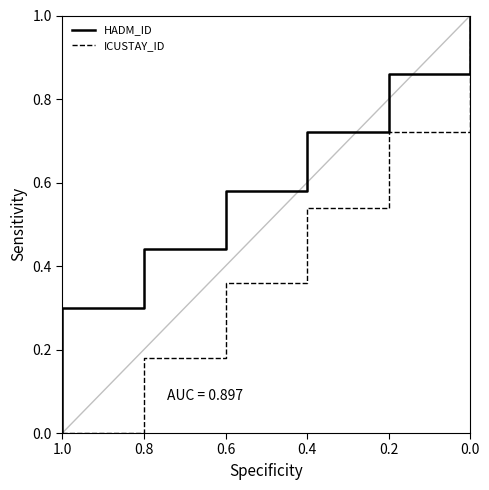

True or false: ICUSTAY_ID has more than 1 points higher than both neighbors.

False